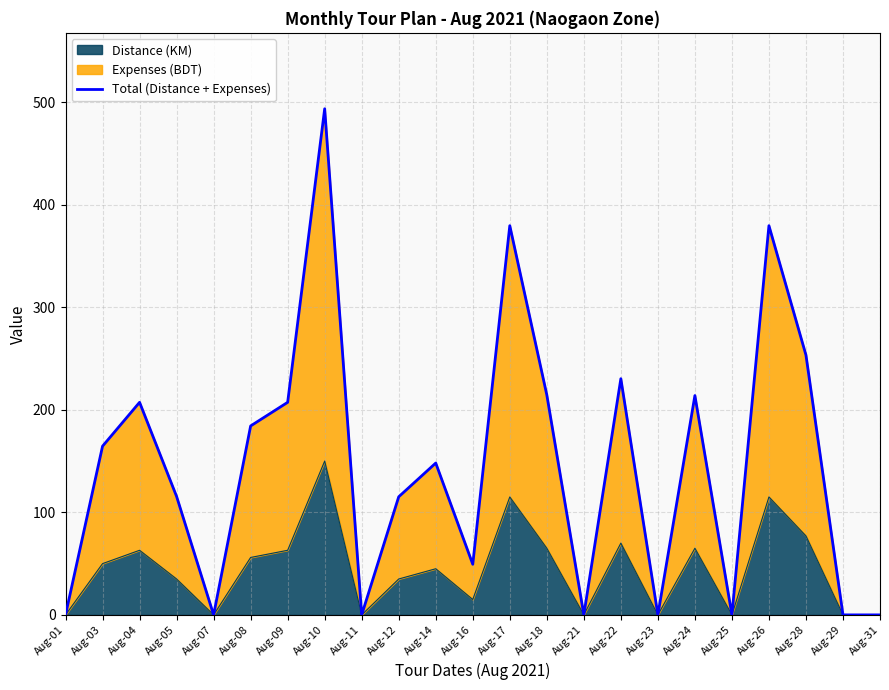

The value at Aug-25 is 0.0. True or false?

True